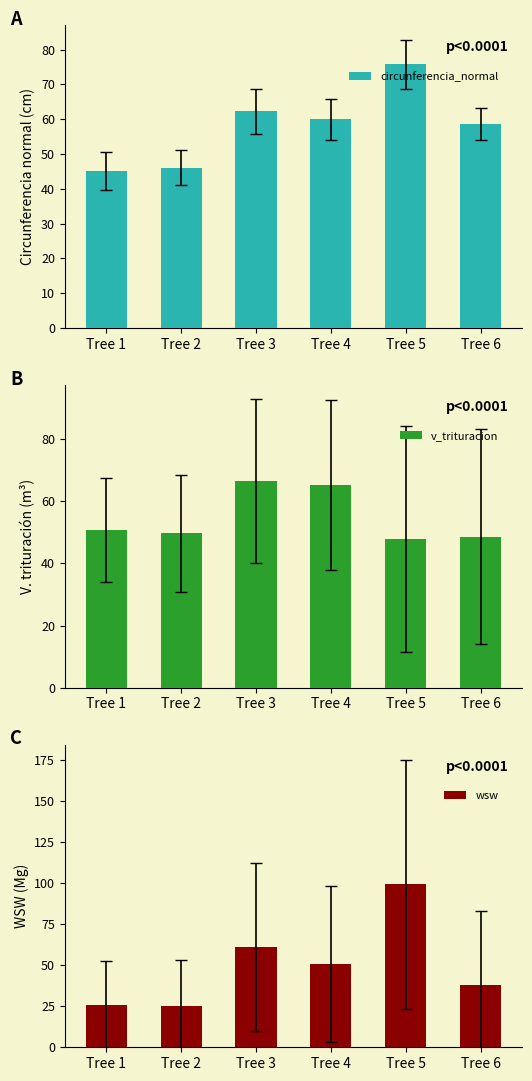

How many series are shown in this chart?

3